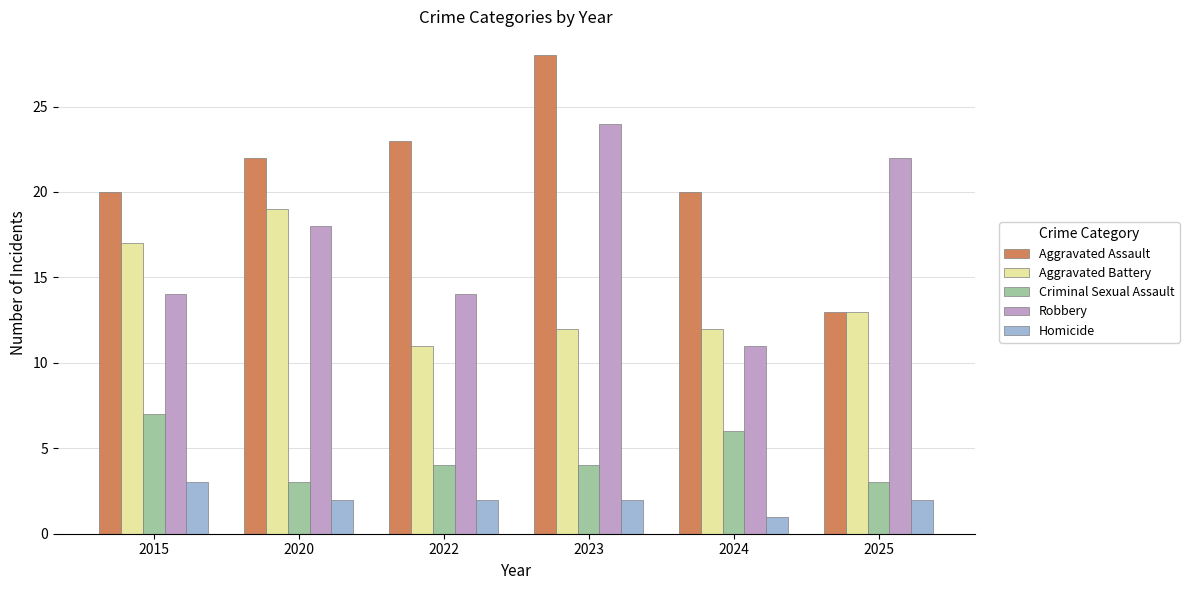

What is the difference between the highest and lowest values at 2025?

20